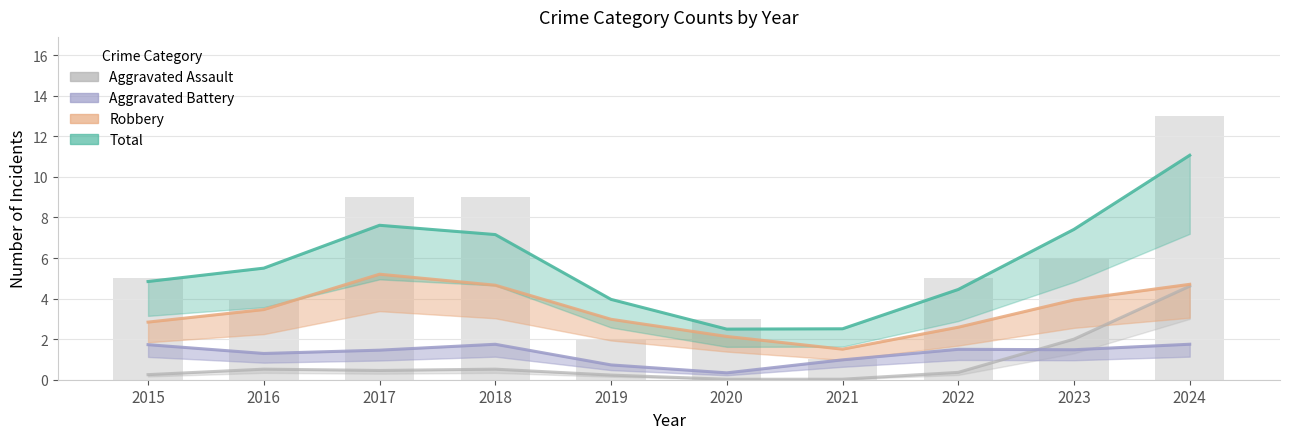

Is the value of Total at 2019 greater than the value of Aggravated Assault at 2018?

Yes